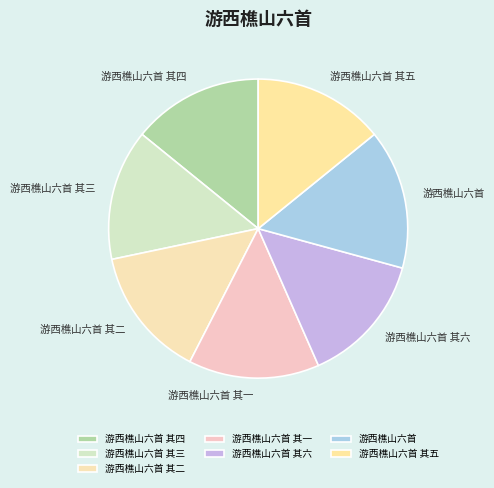

What is the ratio of the value at 游西樵山六首 其四 to the value at 游西樵山六首 其六?

1.0